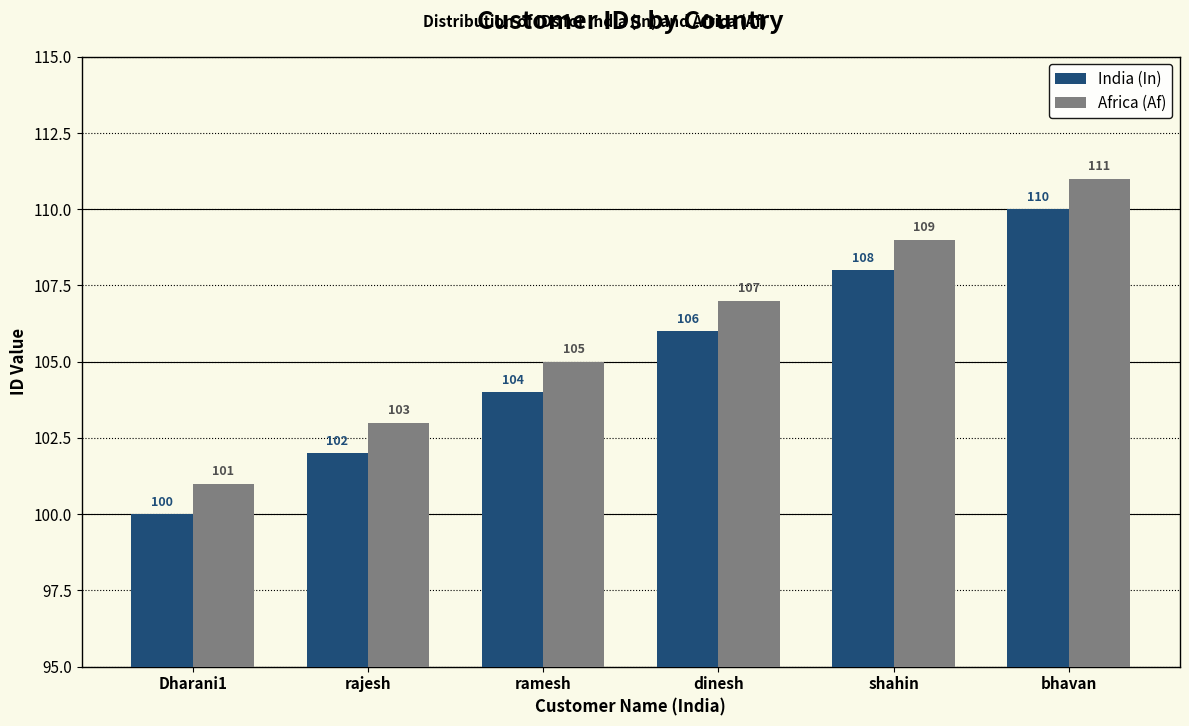

What is the label of the 2nd bar from the left?

rajesh